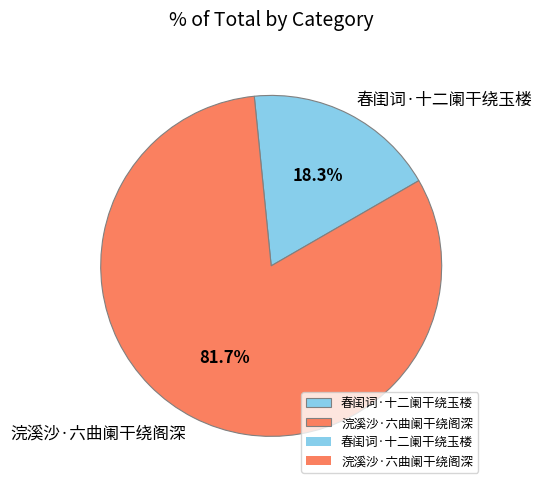

True or false: 春闺词·十二阑干绕玉楼 accounts for 18% of the total.

True